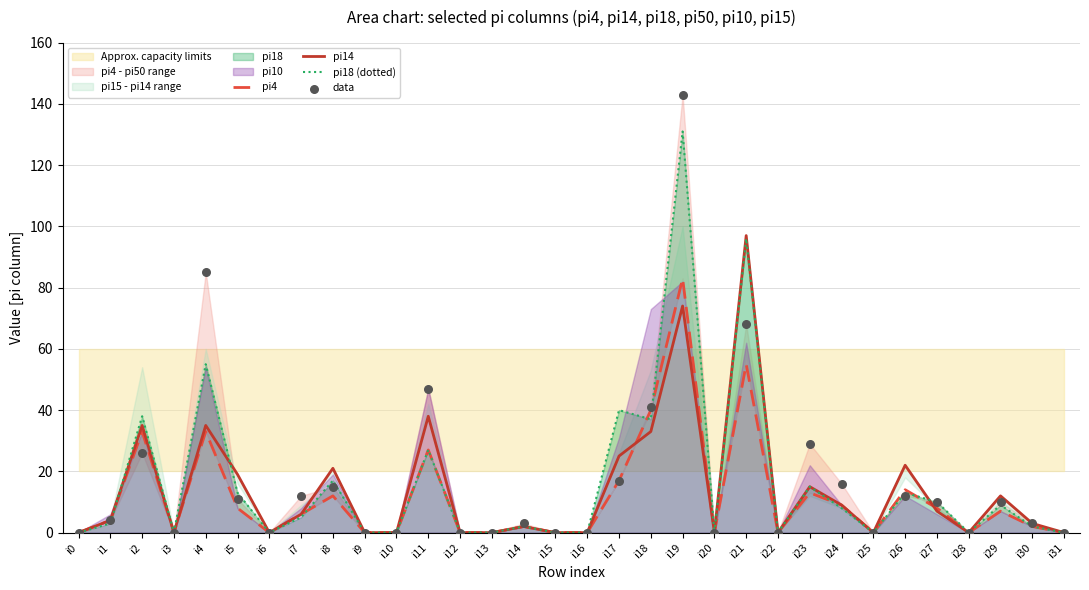

Which series contains the highest Y value?

data